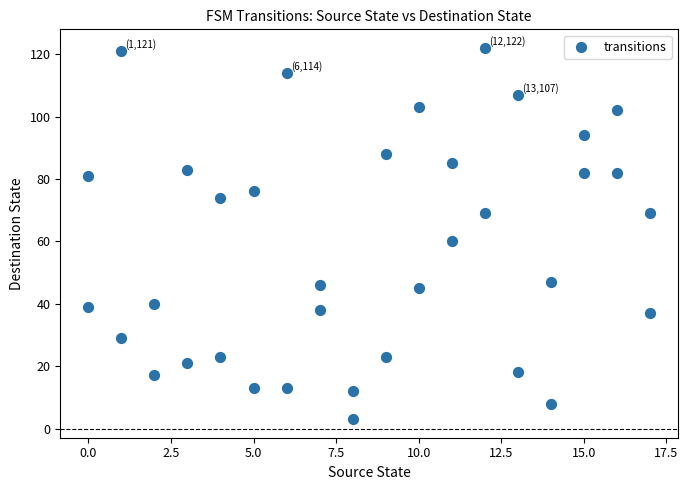

What is the range of X values (max minus min)?

17